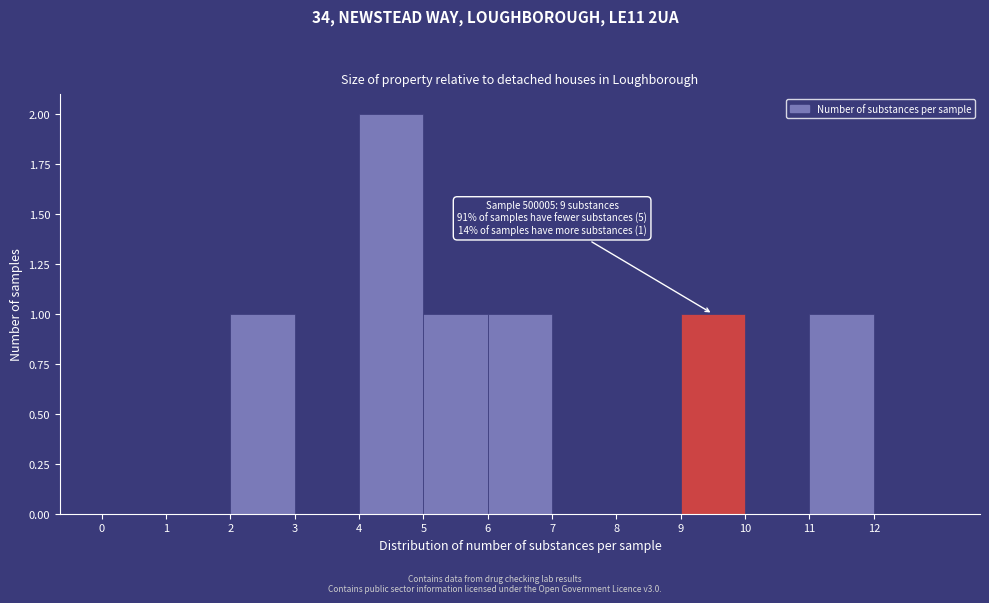

Which range on the x-axis has the tallest bar?

4 to 5